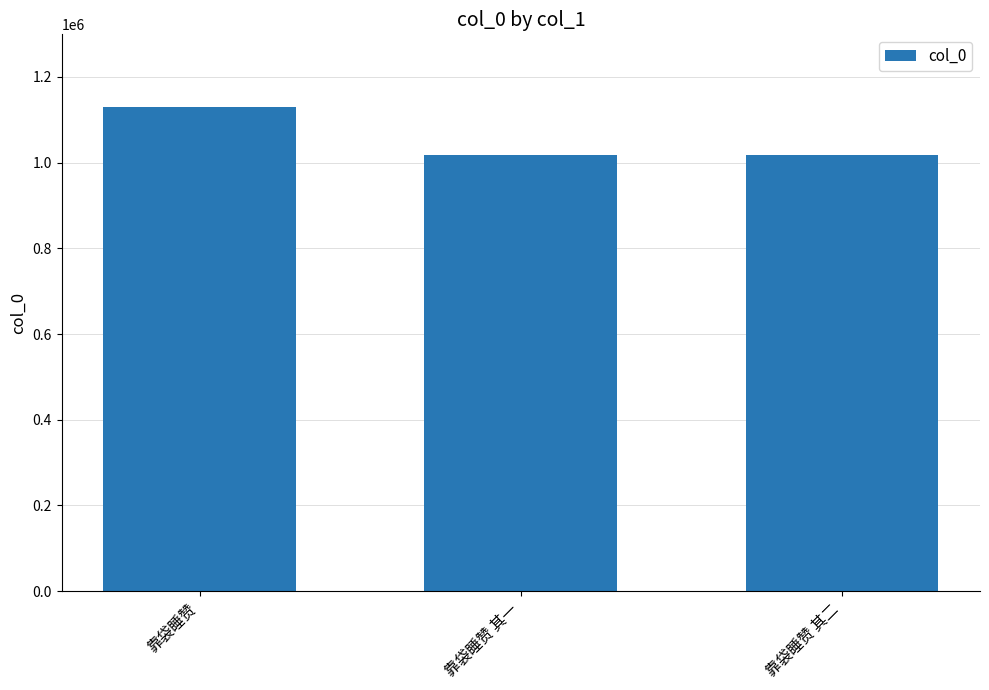

The value at 靠袋睡赞 其一 is 1018144. True or false?

True